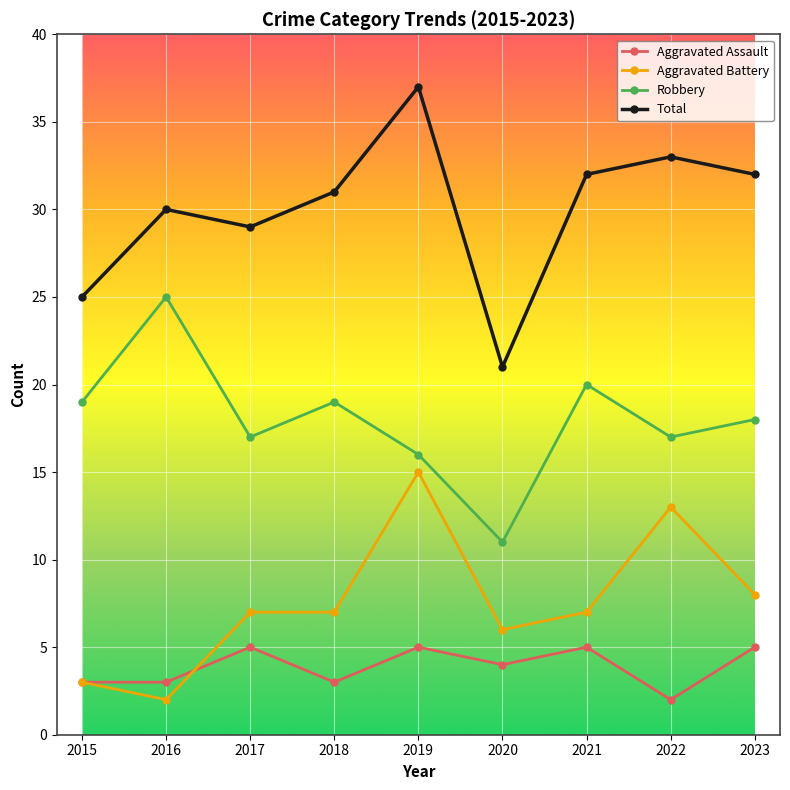

Is it true that Aggravated Assault equals 1 at 2016?

False